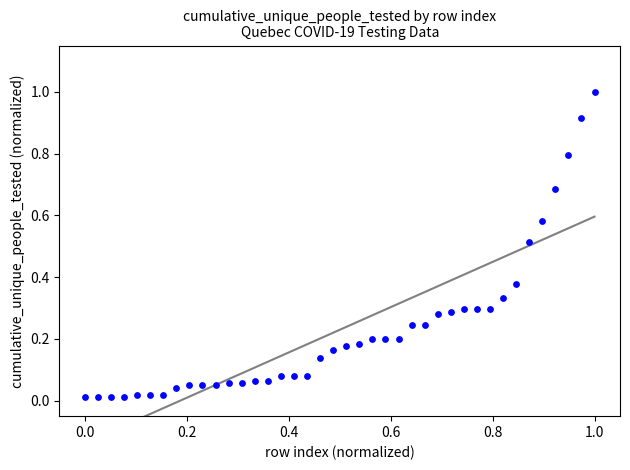

What is the range of X values (max minus min)?

1.0